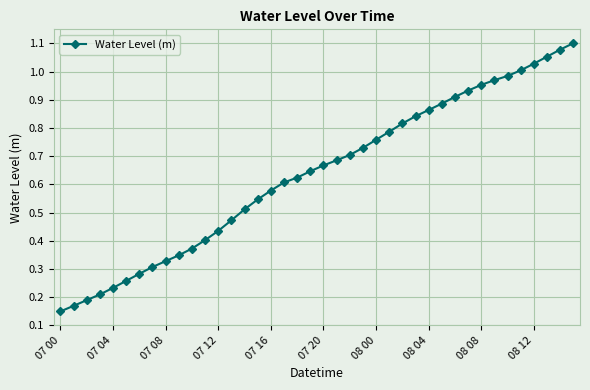

What is the sum of all values?

25.4